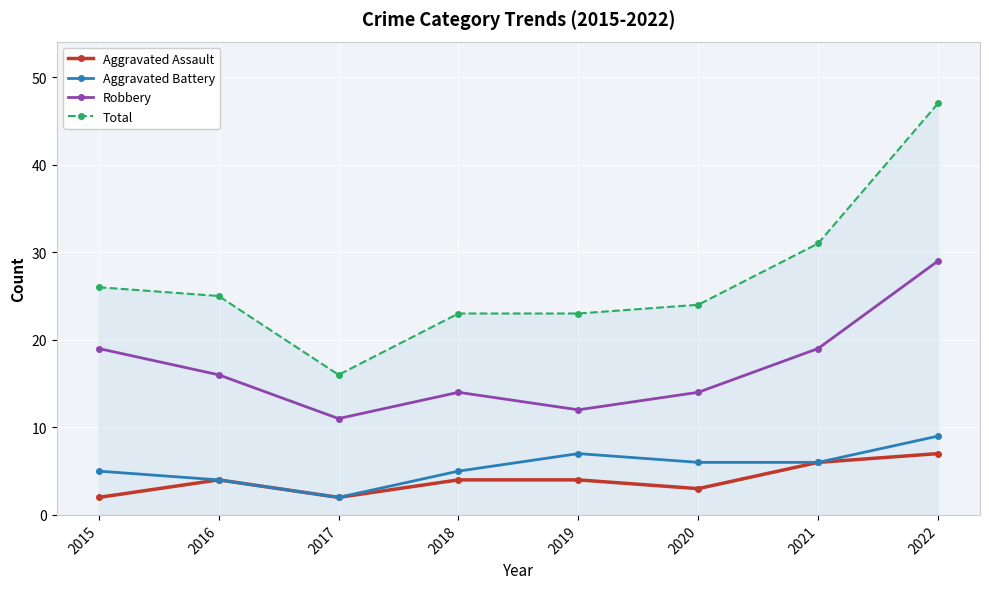

Which category has the highest value in the Robbery series?

2022